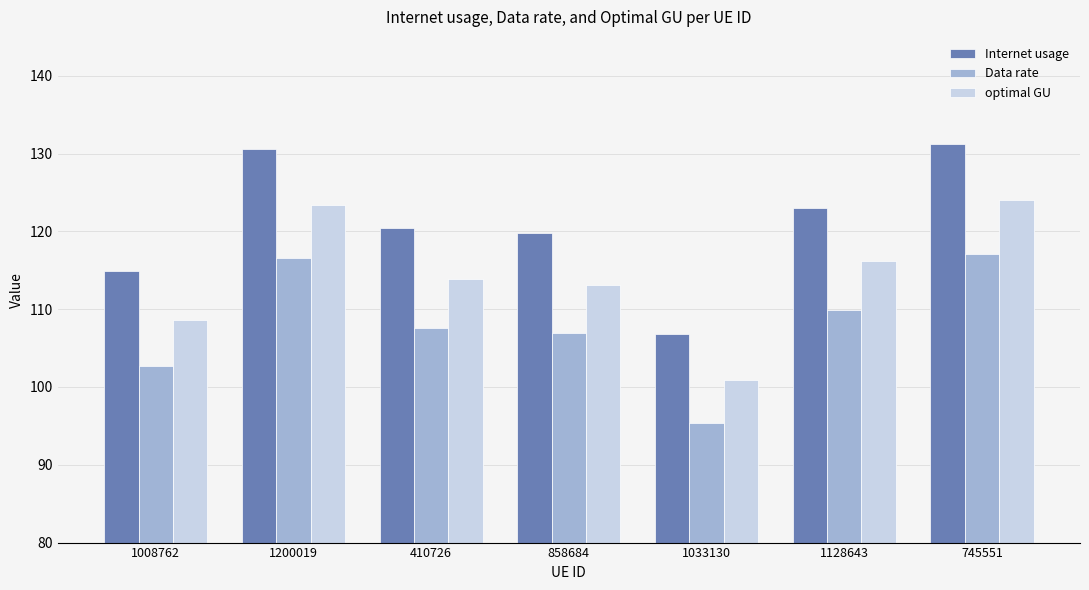

The value of Data rate at 1128643 is 109.9. True or false?

True